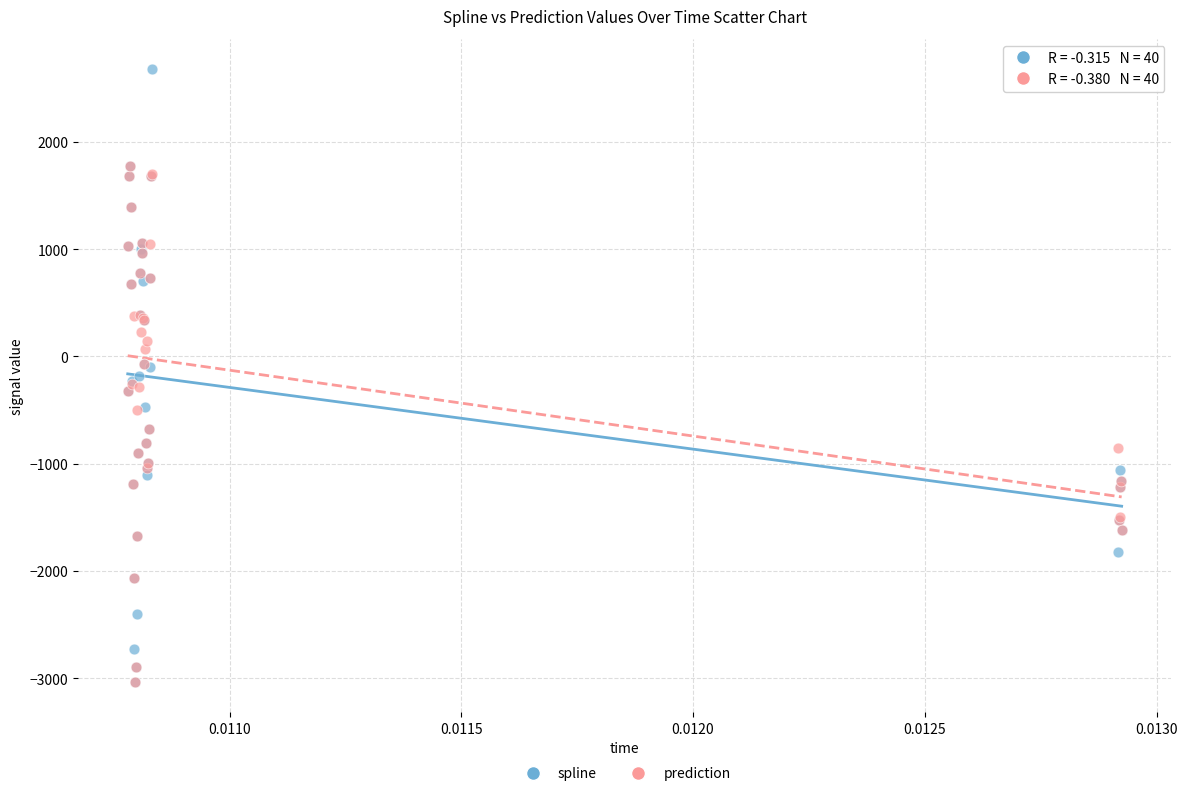

Which series contains the highest Y value?

spline